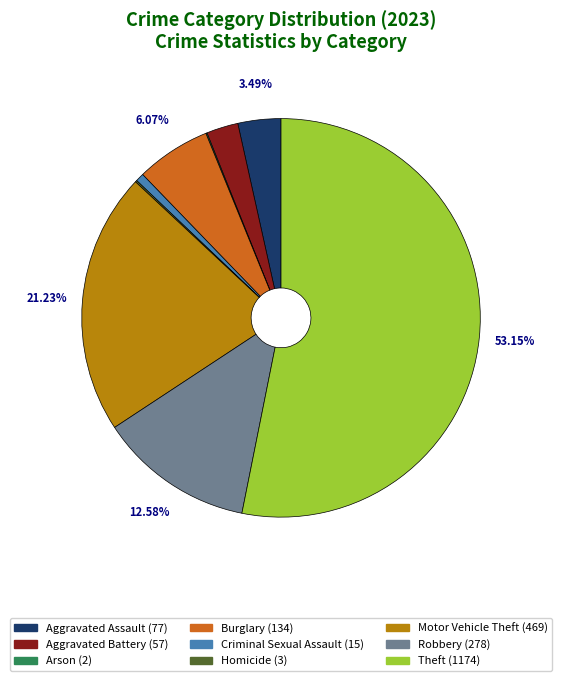

Between Aggravated Assault and Aggravated Battery, which is larger?

Aggravated Assault